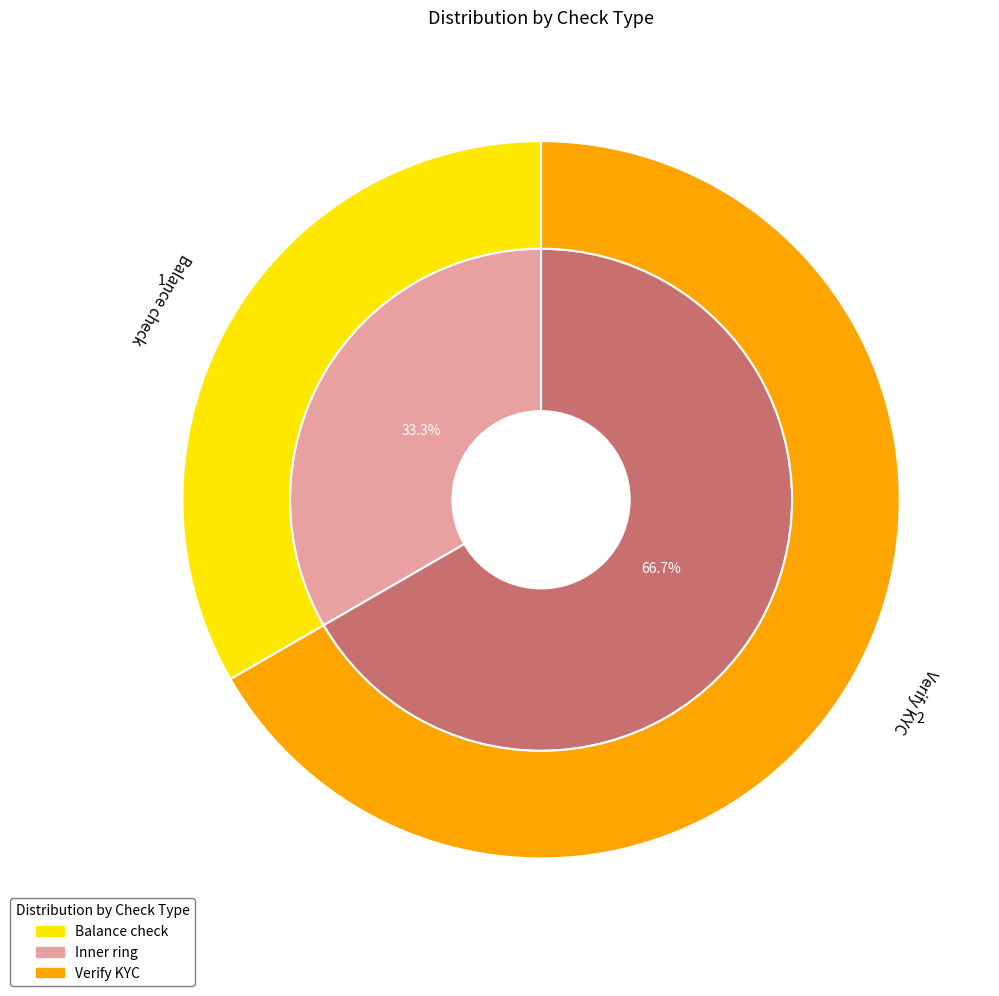

What is the change in value from Balance check to Verify KYC?

+1